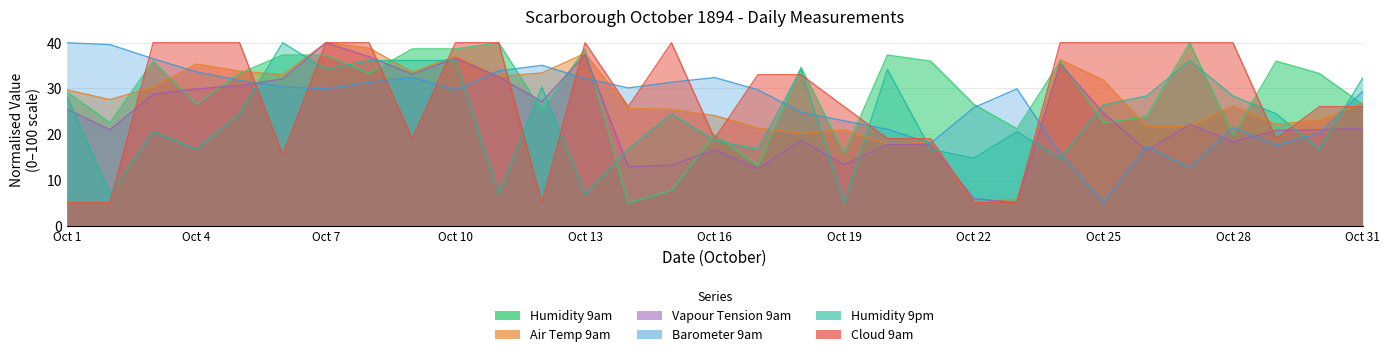

How many distinct data groups are displayed?

6